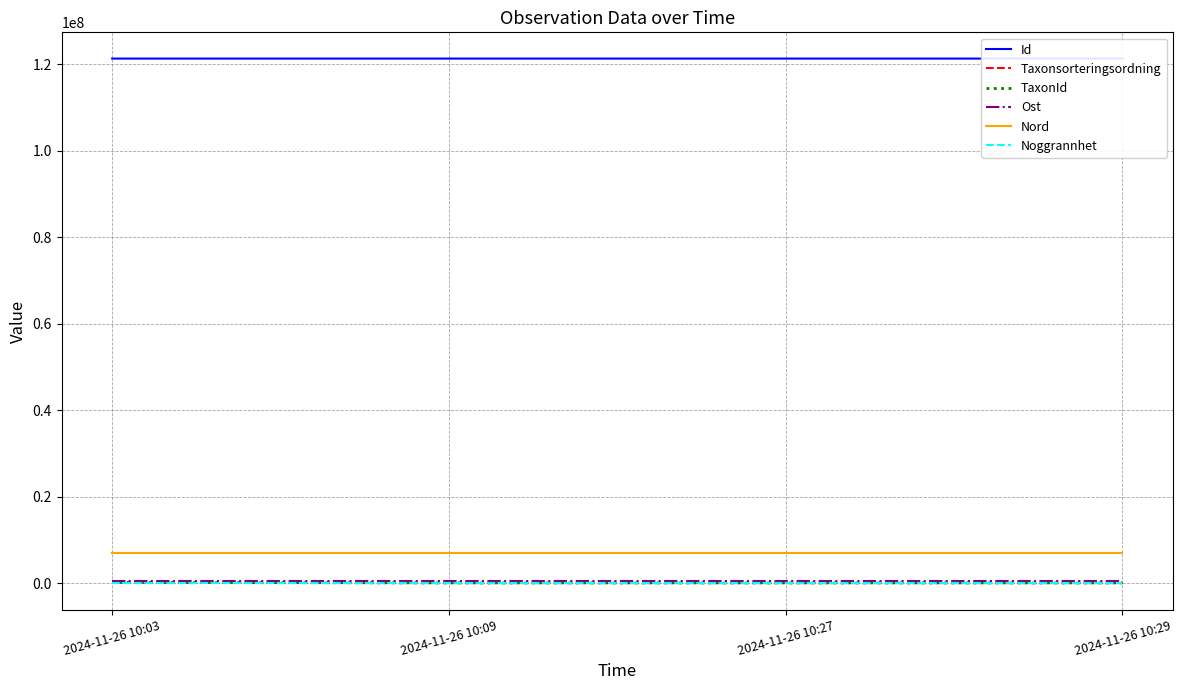

Read the Nord value at 2024-11-26 10:03, to the nearest 5.

6956640